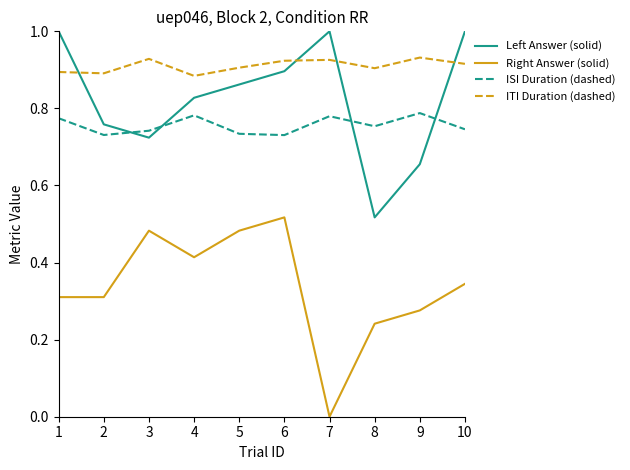

Which series ends up on top after the final intersection of ISI Duration (dashed) and Left Answer (solid)?

Left Answer (solid)